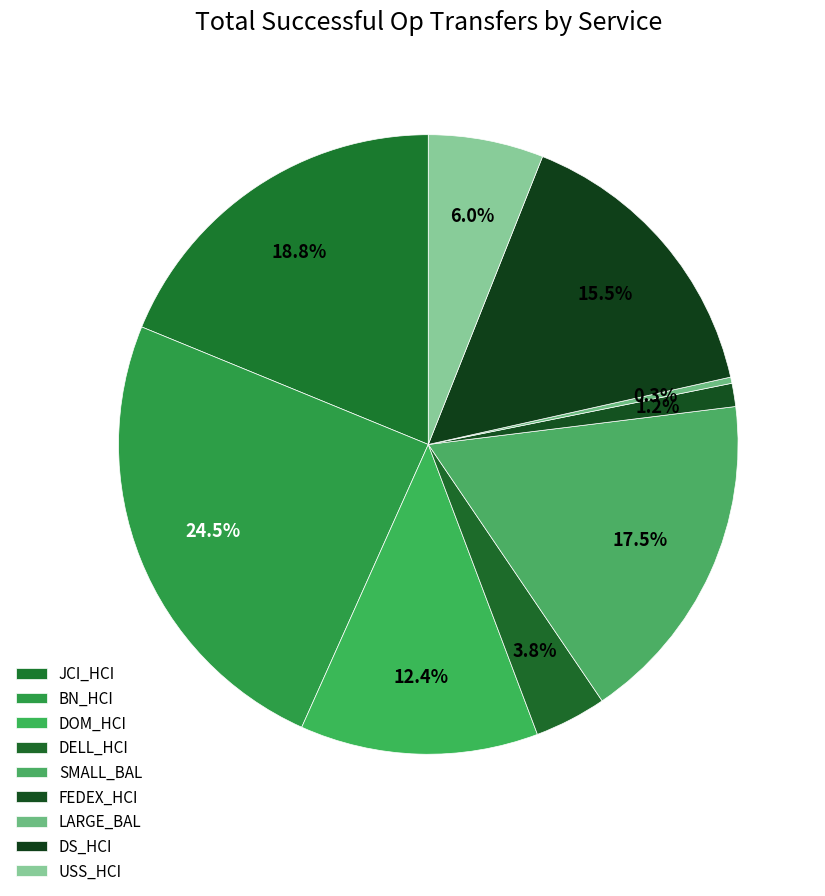

What is the change in value from DELL_HCI to FEDEX_HCI?

-63